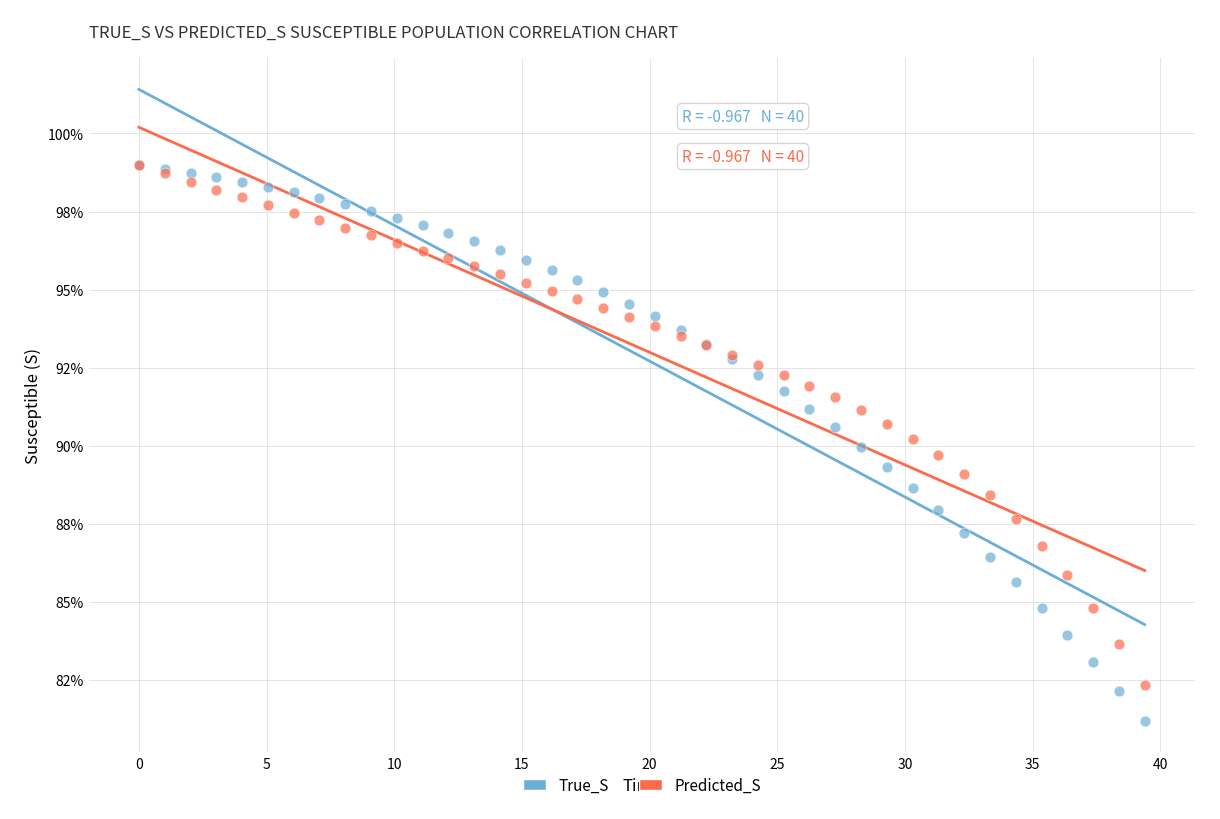

Which series has the widest spread of Y values?

True_S